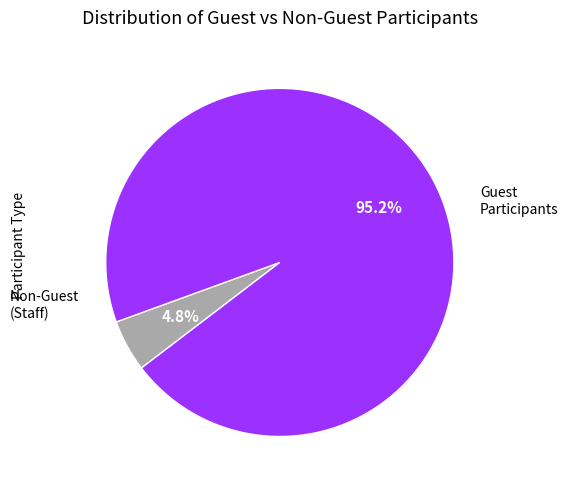

Is there a majority slice in this chart?

Yes